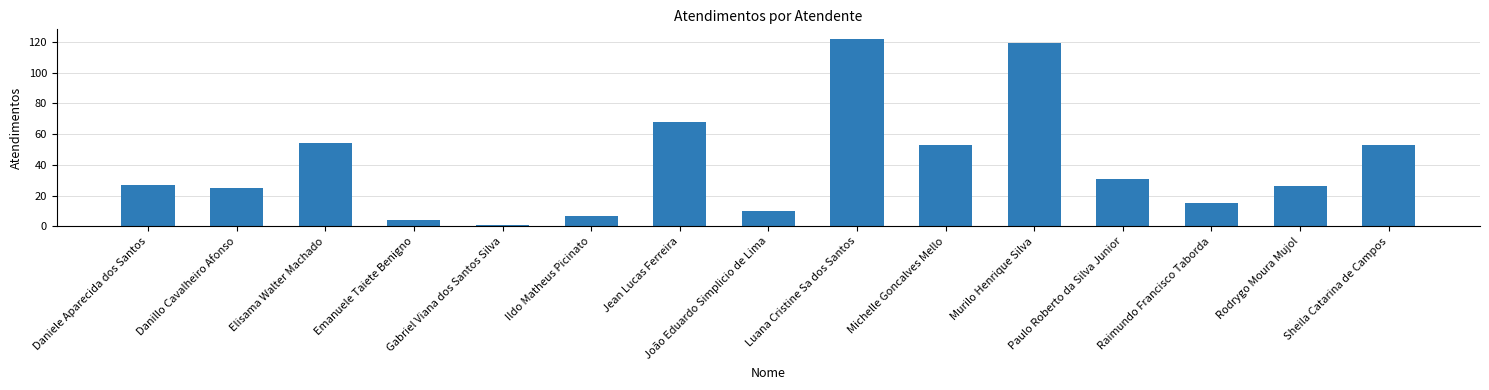

Approximately how many times larger is the value at Jean Lucas Ferreira compared to Luana Cristine Sa dos Santos?

0.6